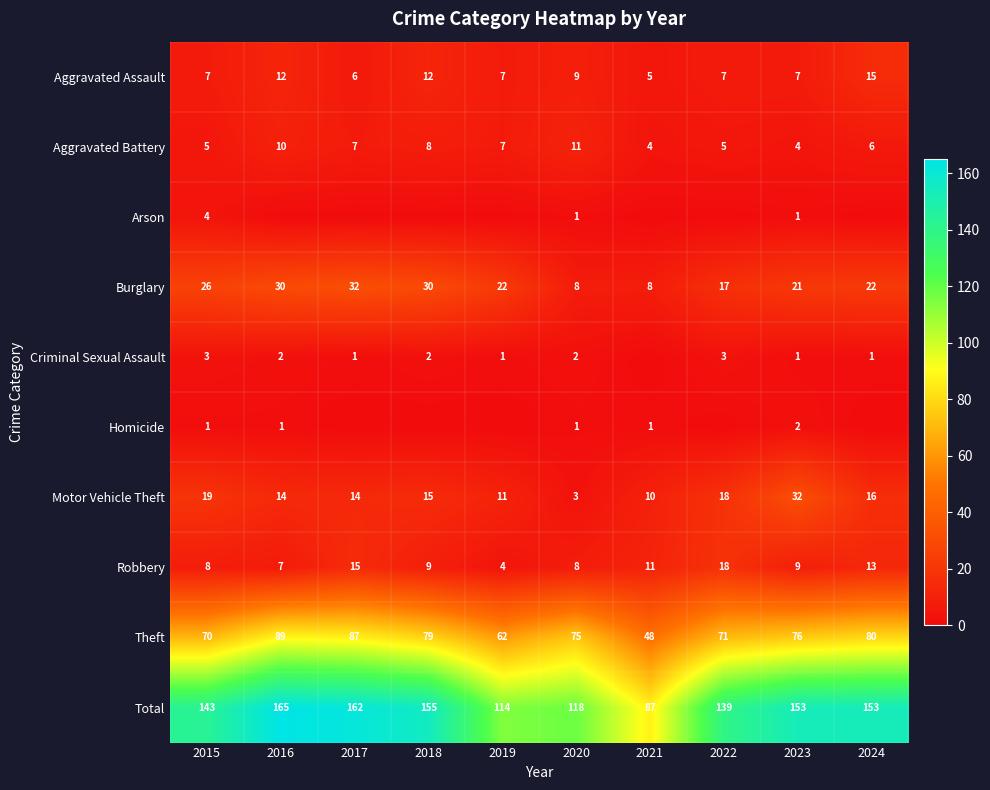

Is the value of Motor Vehicle Theft at 2021 greater than the value of Theft at 2020?

No